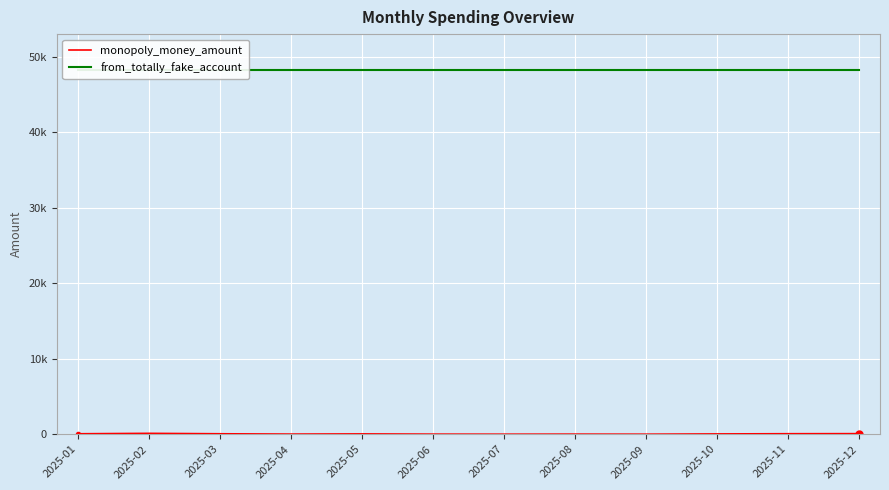

What is the maximum value shown in the chart?

48173.0